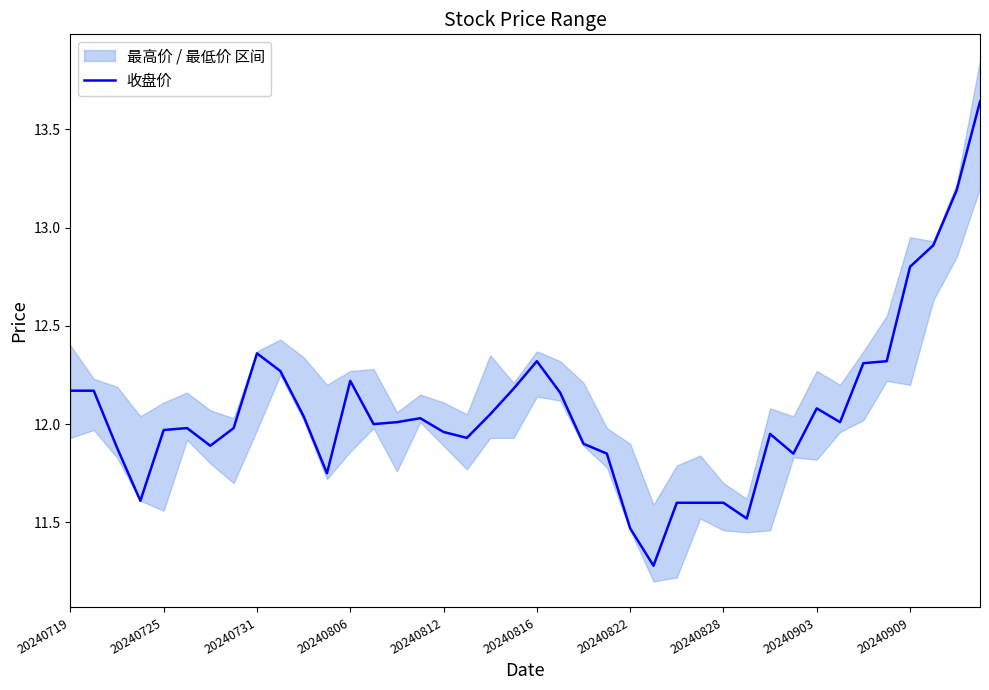

What is the minimum value for 收盘价?

11.3